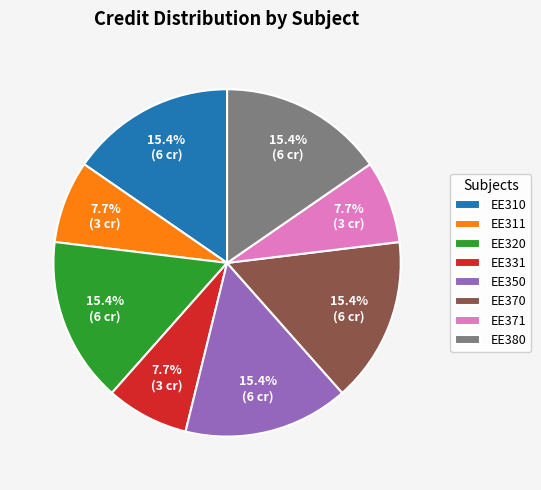

What is the total percentage of EE310 and EE331?

23.1%